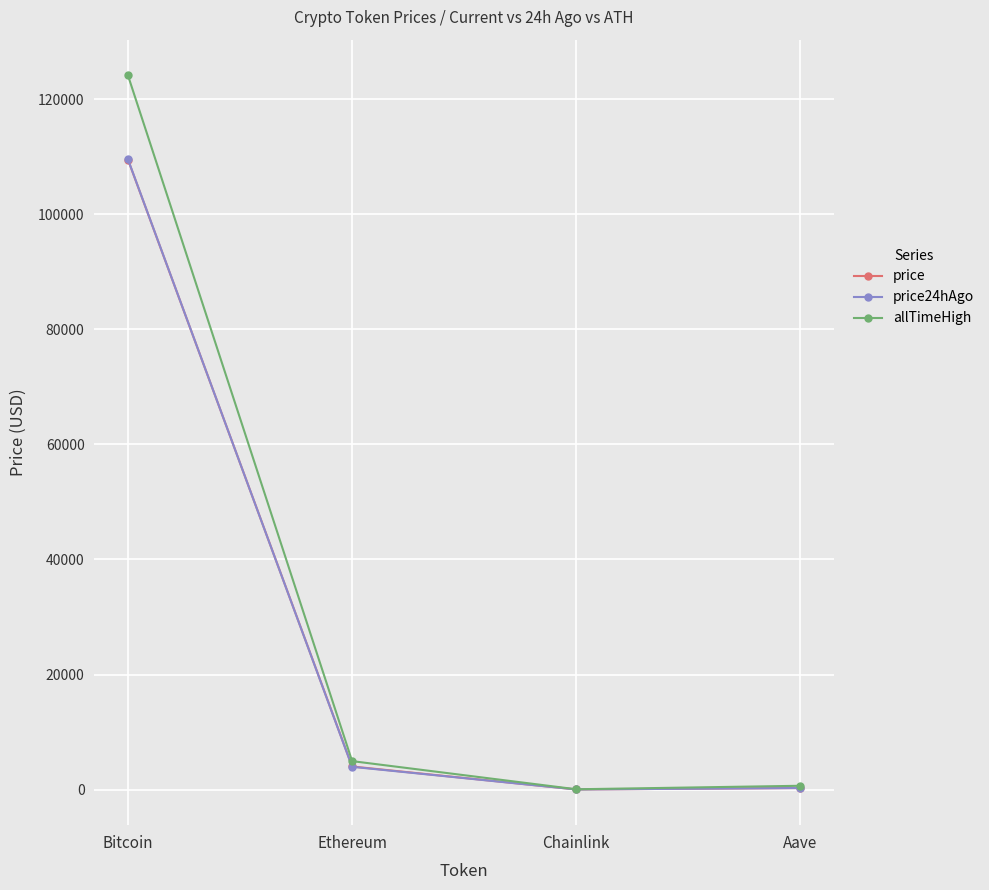

What is the sum of the allTimeHigh values at Bitcoin and Aave?

124789.7